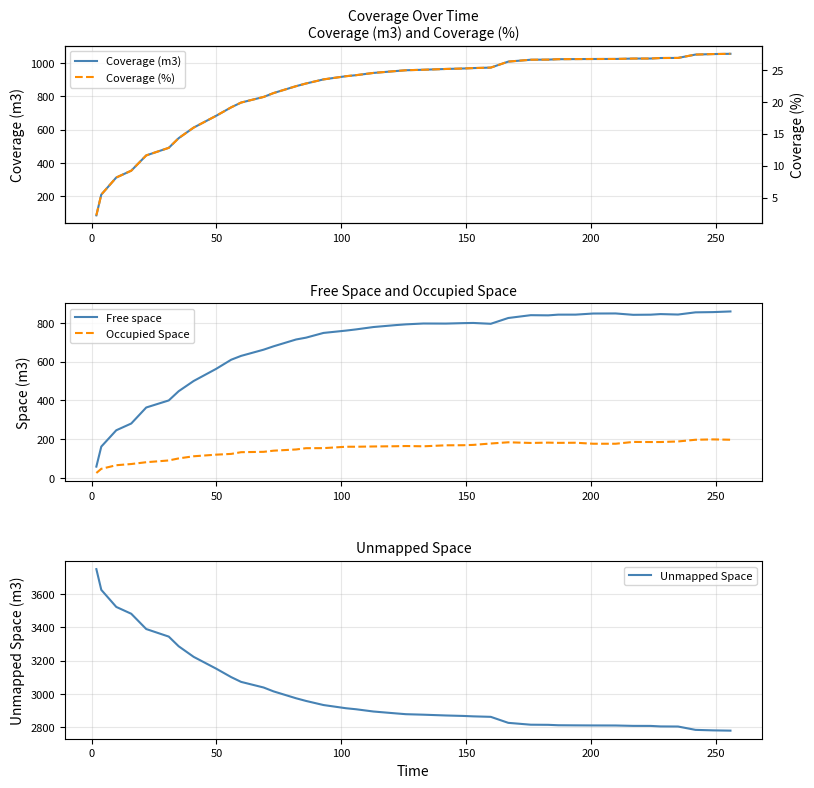

How many interior local valleys does the Occupied Space series have?

6